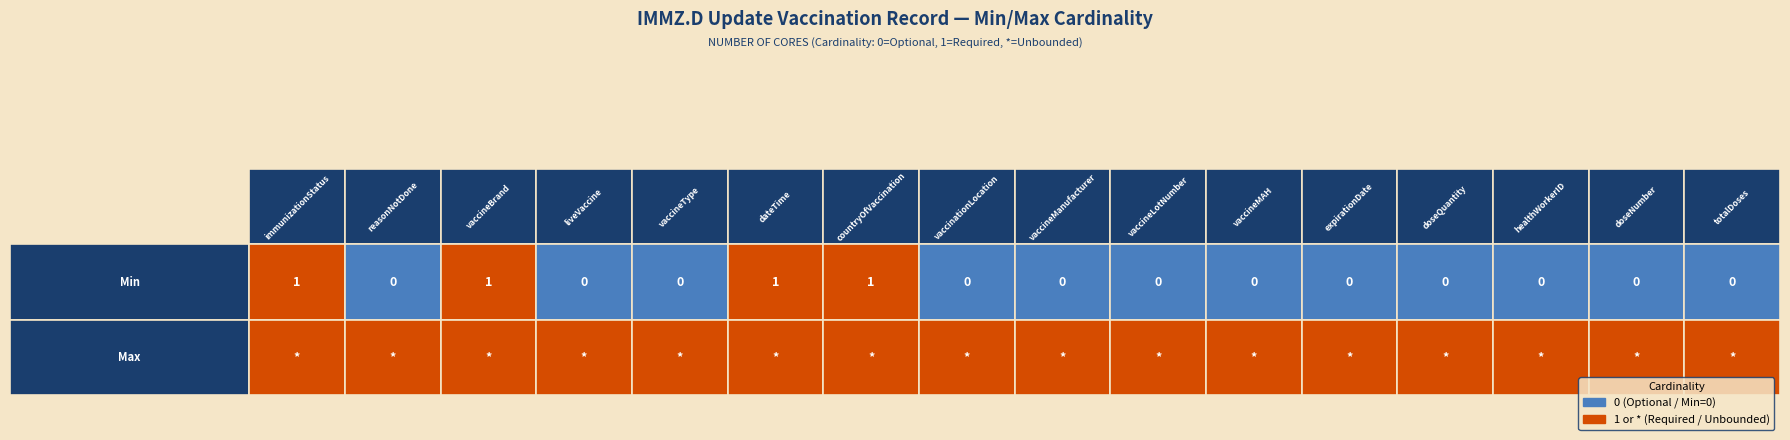

Reading left to right, what are all the values shown in this chart?

immunizationStatus: 0=1	1=1
reasonNotDone: 0=0	1=1
vaccineBrand: 0=1	1=1
liveVaccine: 0=0	1=1
vaccineType: 0=0	1=1
dateTime: 0=1	1=1
countryOfVaccination: 0=1	1=1
vaccinationLocation: 0=0	1=1
vaccineManufacturer: 0=0	1=1
vaccineLotNumber: 0=0	1=1
vaccineMAH: 0=0	1=1
expirationDate: 0=0	1=1
doseQuantity: 0=0	1=1
healthWorkerID: 0=0	1=1
doseNumber: 0=0	1=1
totalDoses: 0=0	1=1